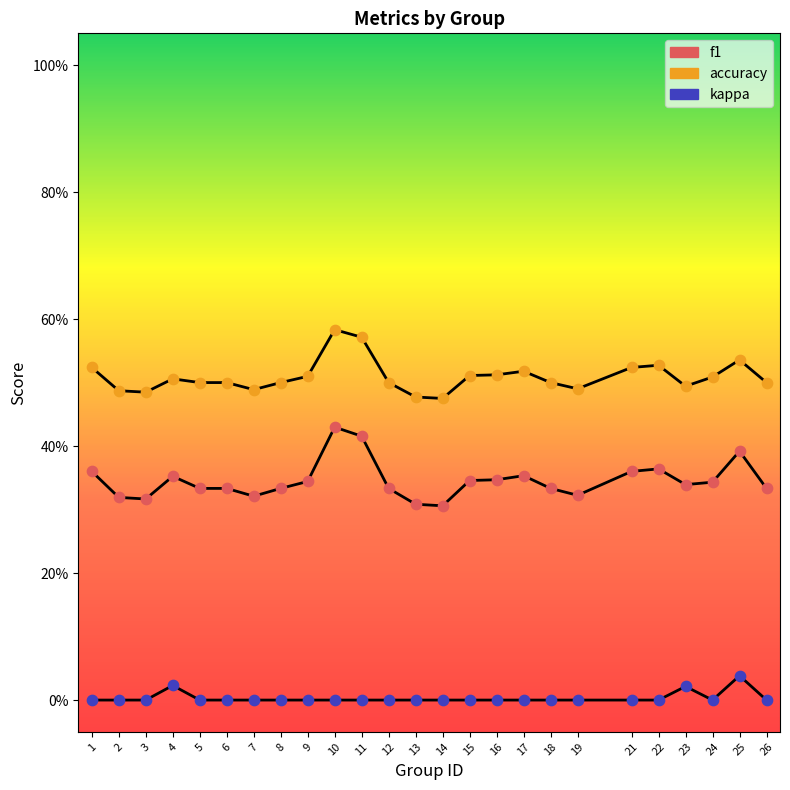

At which category is the sum across all series the highest?

10